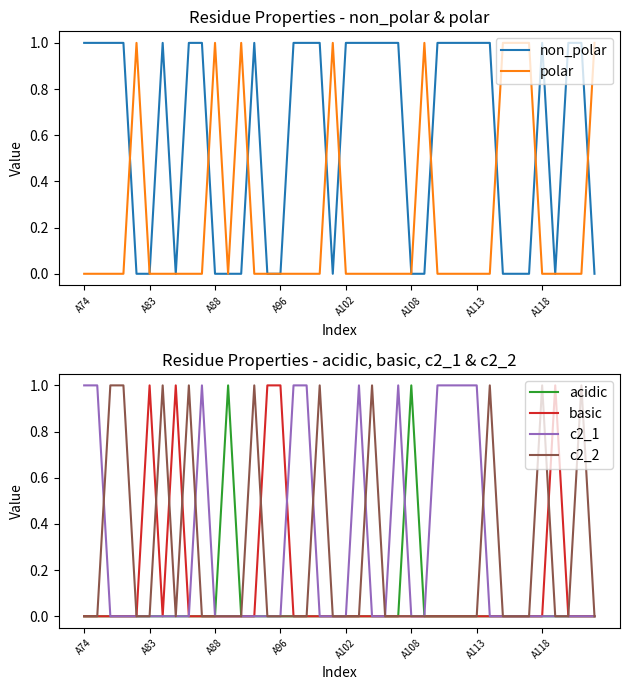

What are all the series names shown in the legend?

non_polar, polar, acidic, basic, c2_1, c2_2